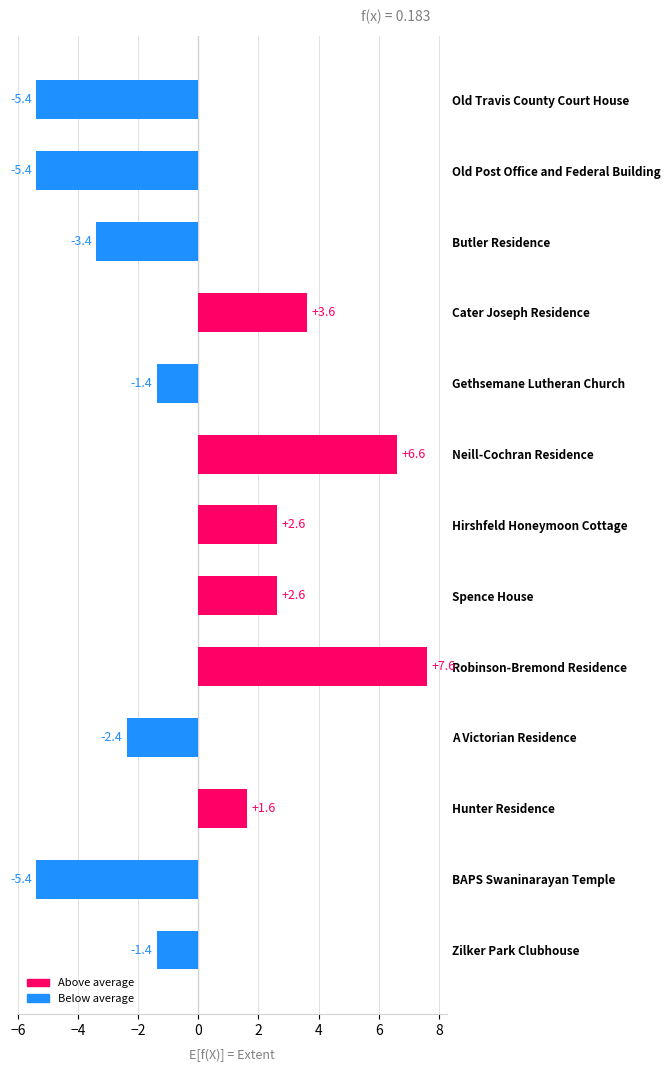

Are the bars horizontal?

Yes